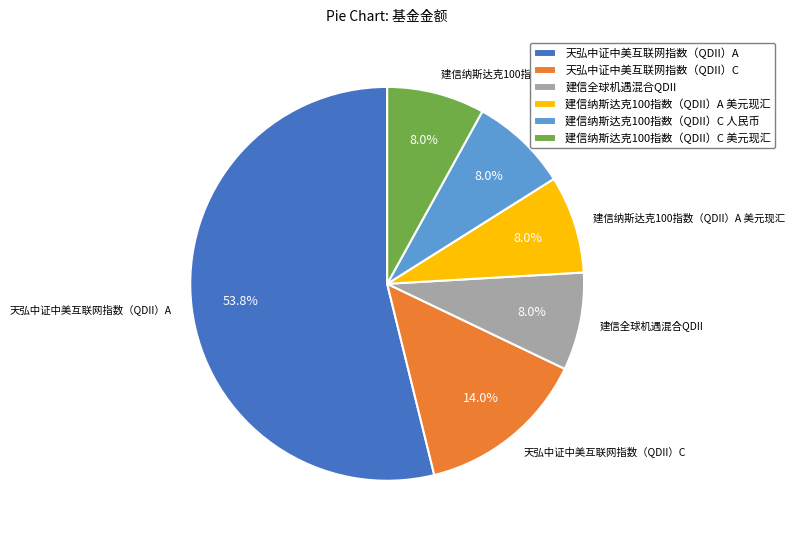

Which has a higher value, 天弘中证中美互联网指数（QDII）C or 建信纳斯达克100指数（QDII）C 美元现汇?

天弘中证中美互联网指数（QDII）C